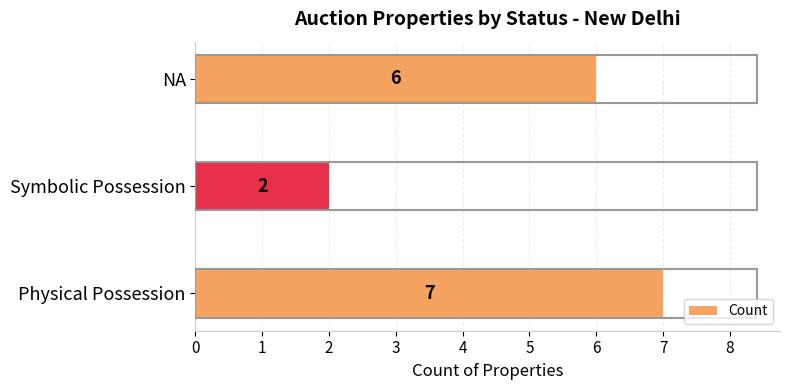

Which label corresponds to the smallest value in the chart?

Symbolic Possession